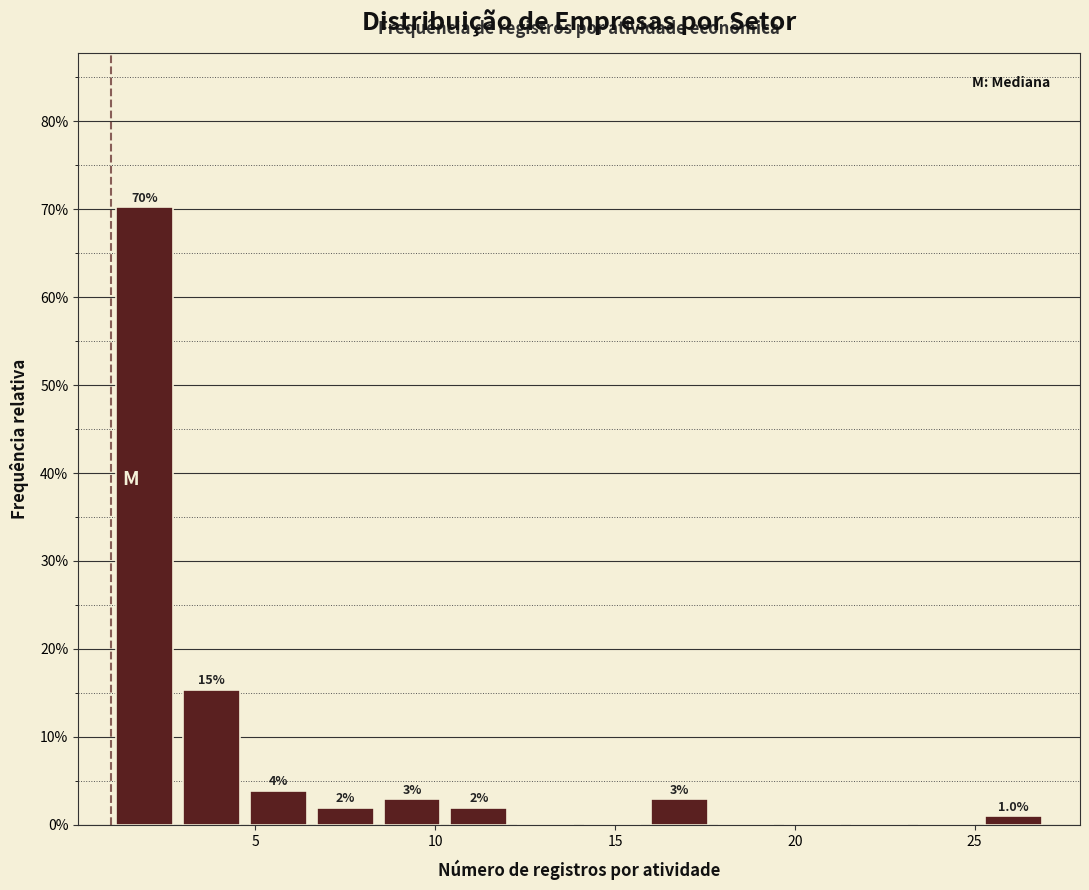

Read against the x-axis, roughly where is the centre of the tallest bar?

2.0